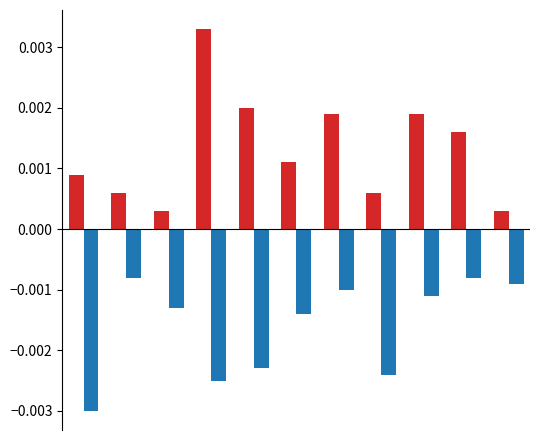

How many distinct data groups are displayed?

2